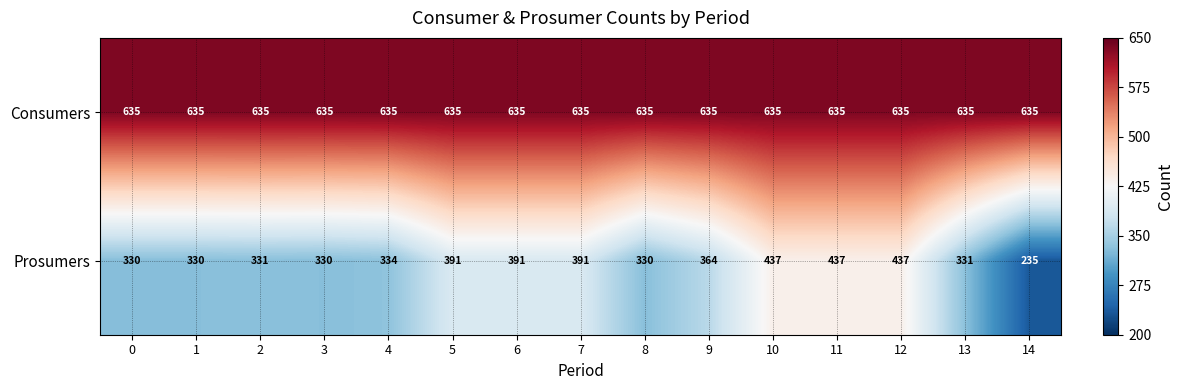

Reading left to right, what are all the values shown in this chart?

Consumers: 0=635	1=635	2=635	3=635	4=635	5=635	6=635	7=635	8=635	9=635	10=635	11=635	12=635	13=635	14=635
Prosumers: 0=330	1=330	2=331	3=330	4=334	5=391	6=391	7=391	8=330	9=364	10=437	11=437	12=437	13=331	14=235